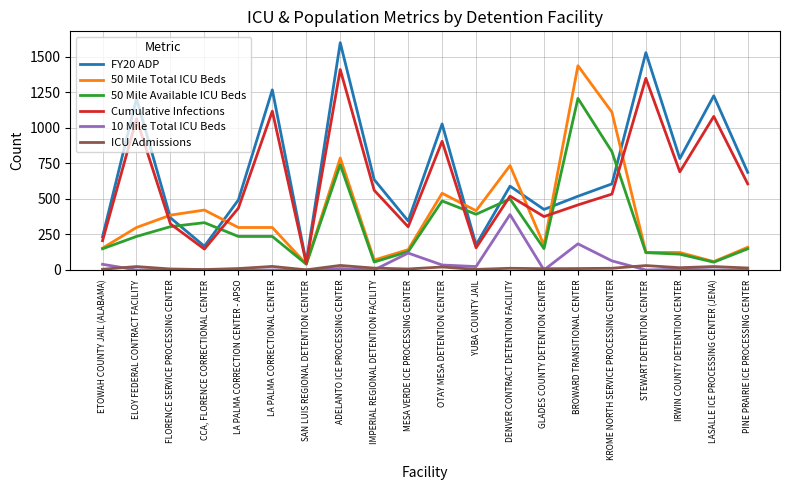

Between LA PALMA CORRECTION CENTER - APSO and LA PALMA CORRECTIONAL CENTER, which series saw the biggest shift?

FY20 ADP